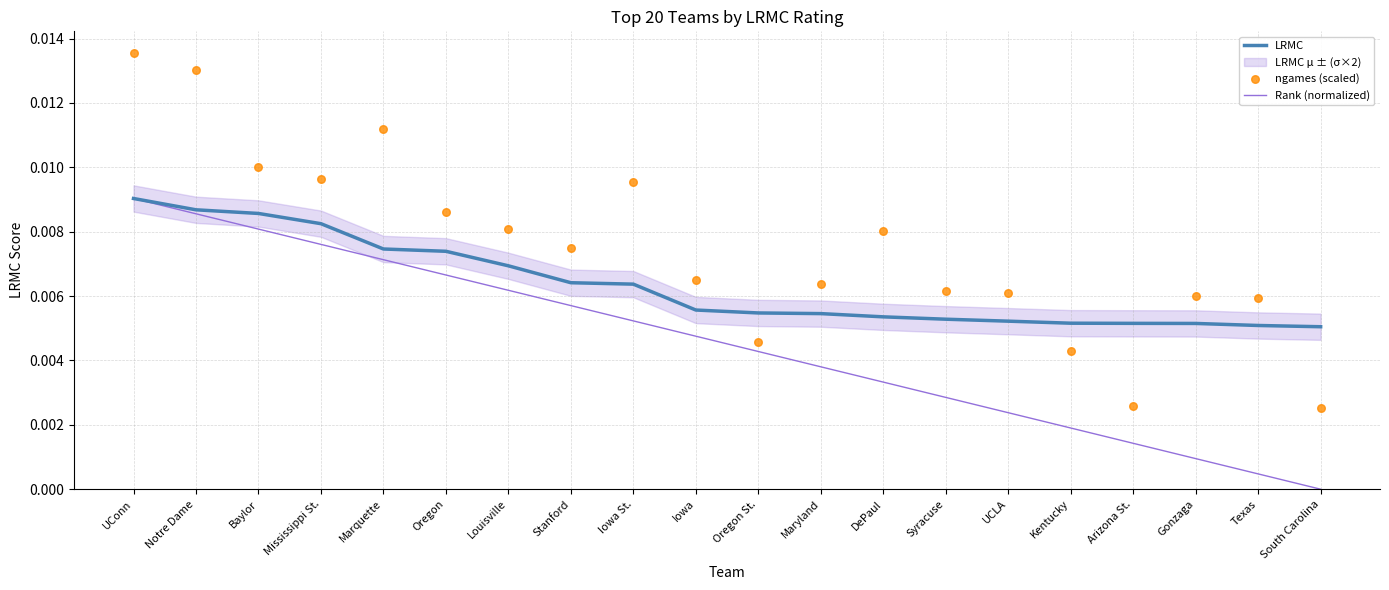

Which series has the widest spread of Y values?

ngames (scaled)